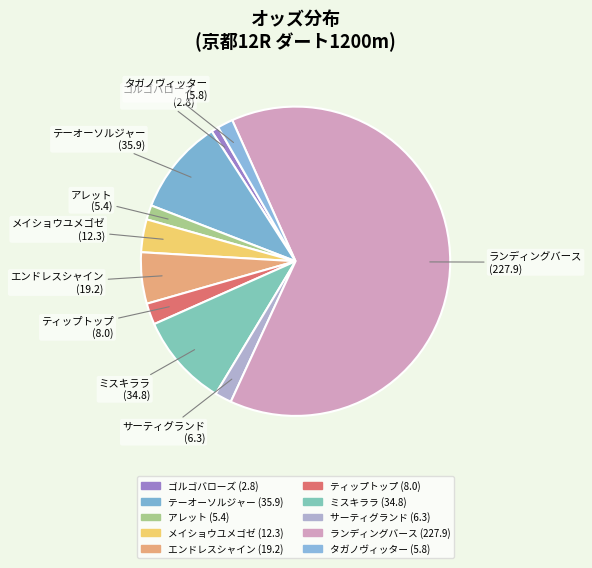

To the nearest percent, what is the difference between the ゴルゴバローズ and ミスキララ slice percentages?

9%